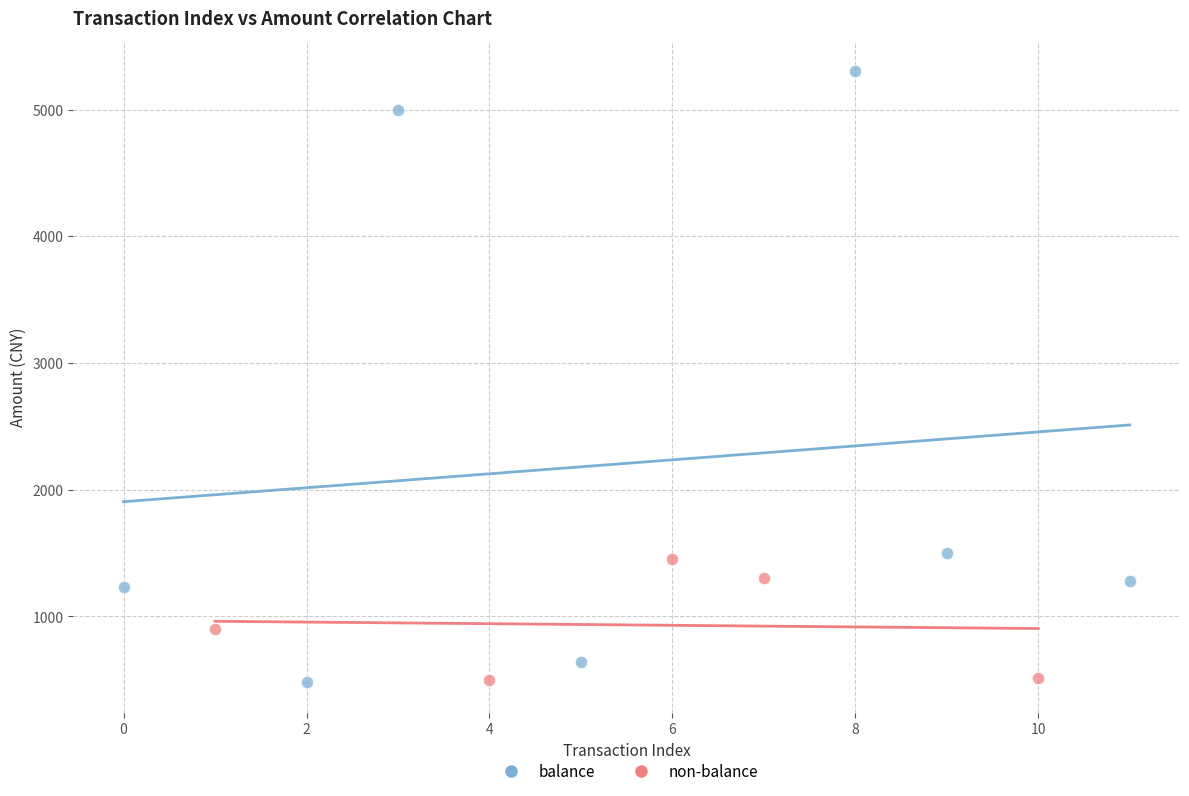

Which series has the widest spread of Y values?

balance